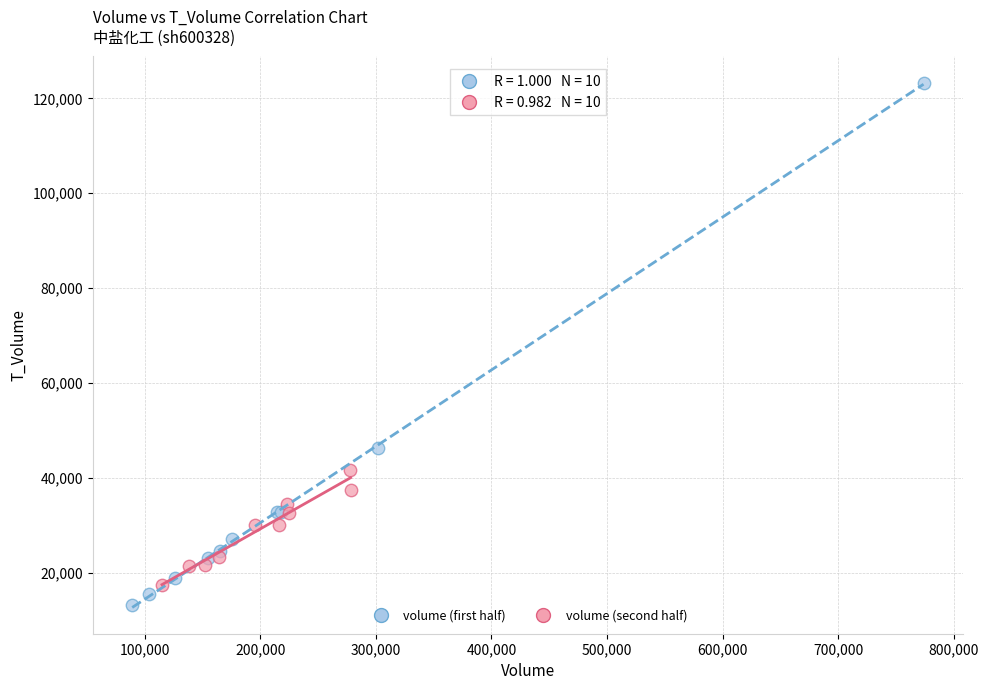

What are all the series names shown in the legend?

volume (first half), volume (second half)